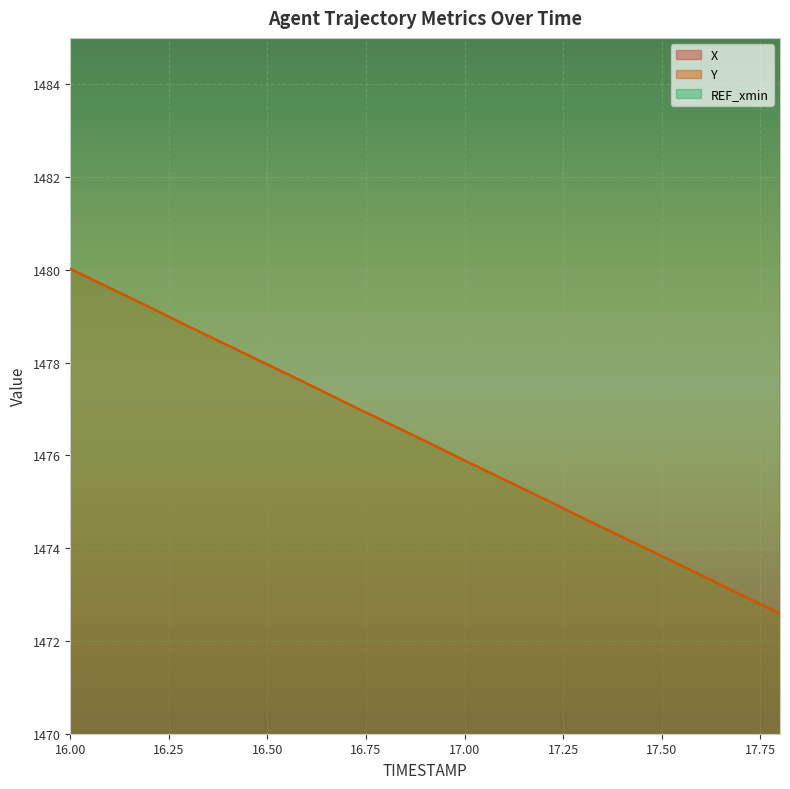

Which category has the highest value in the X series?

16.0